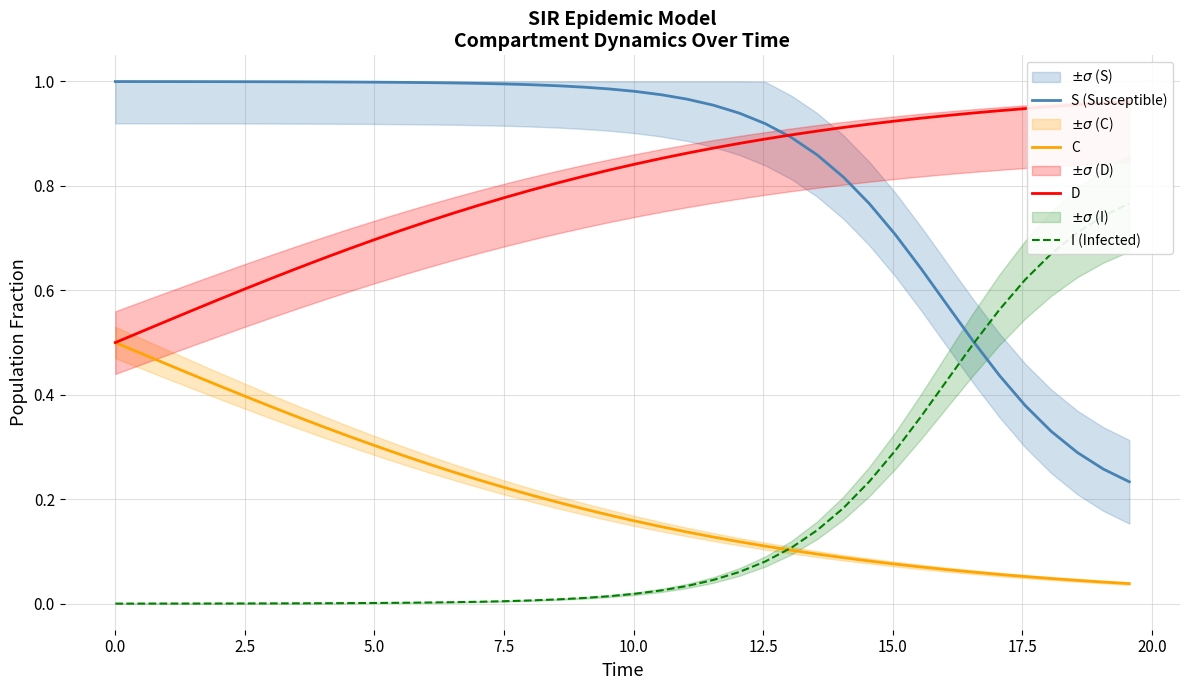

True or false: C and S (Susceptible) intersect in this chart.

False